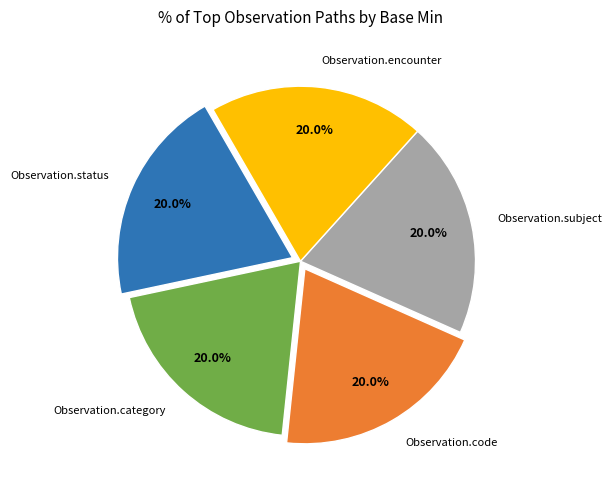

Do Observation.code and Observation.status together represent more than half of the pie?

No